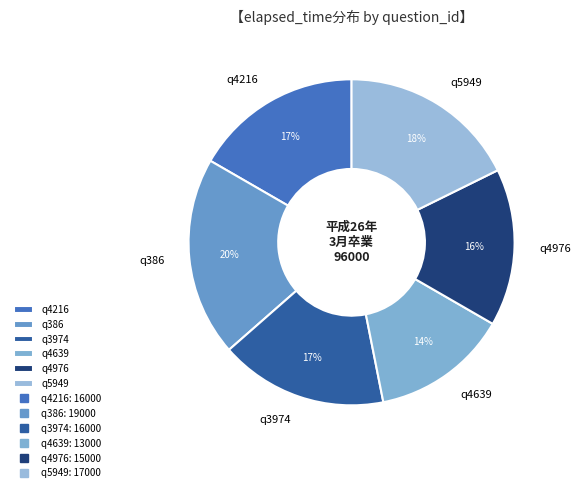

Is it true that q4976 is 16% of the pie?

True